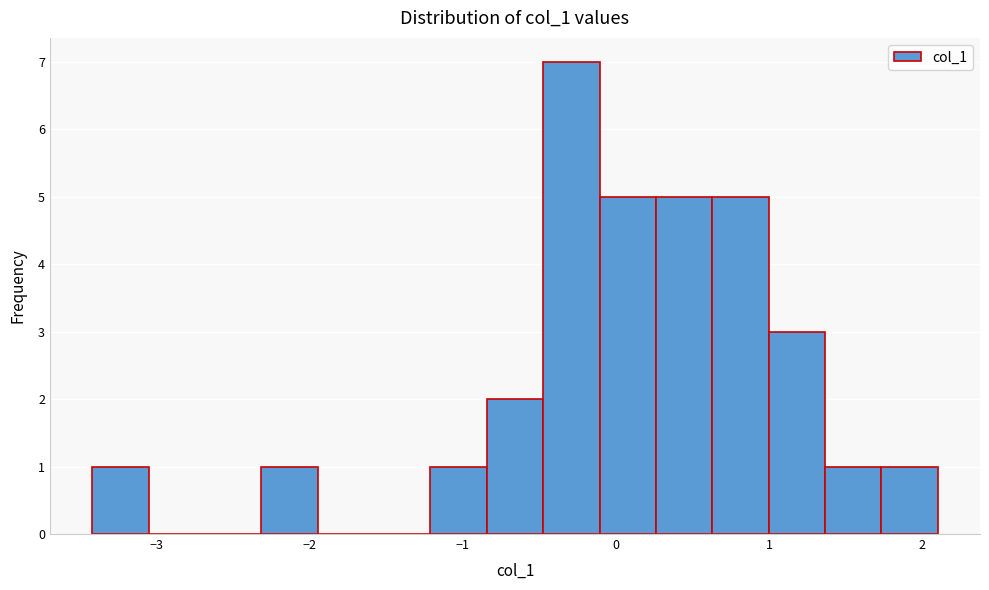

Around what value on the x-axis is the tallest bar? Give the approximate position of its centre, as read against the axis.

-0.3